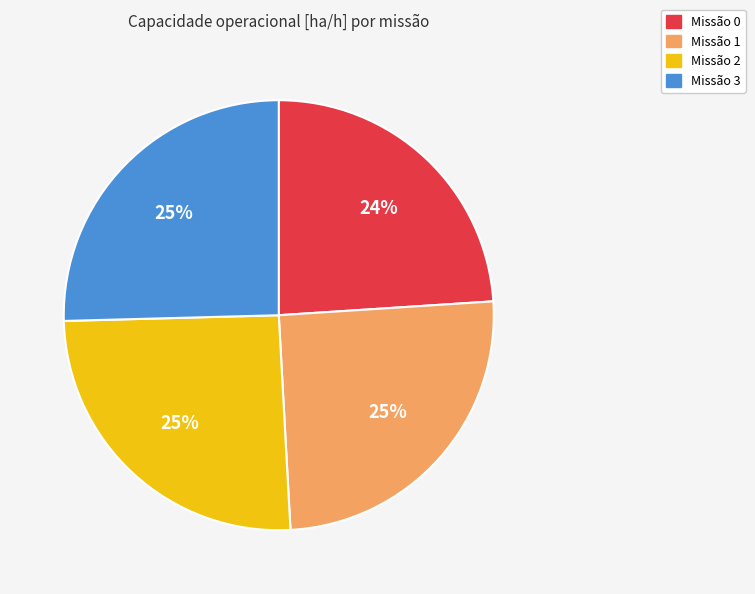

To the nearest percent, what is the difference between the Missão 3 and Missão 0 slice percentages?

1%